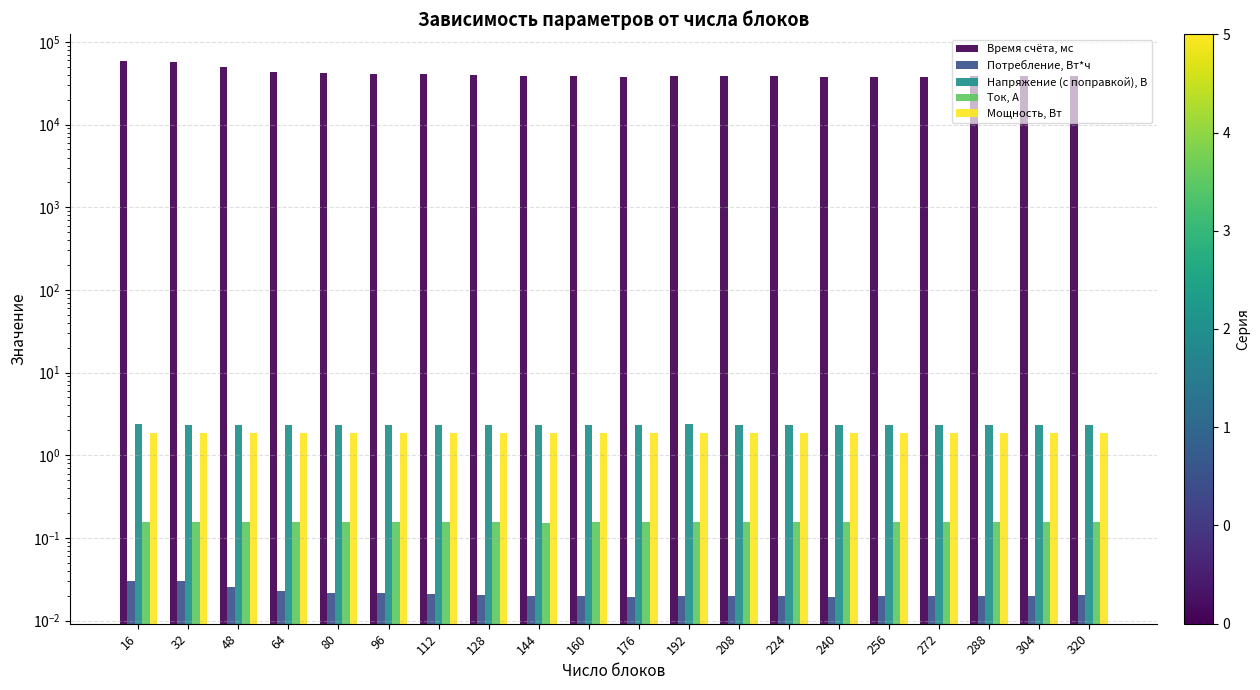

At which label is Потребление, Вт*ч closest to 0?

240